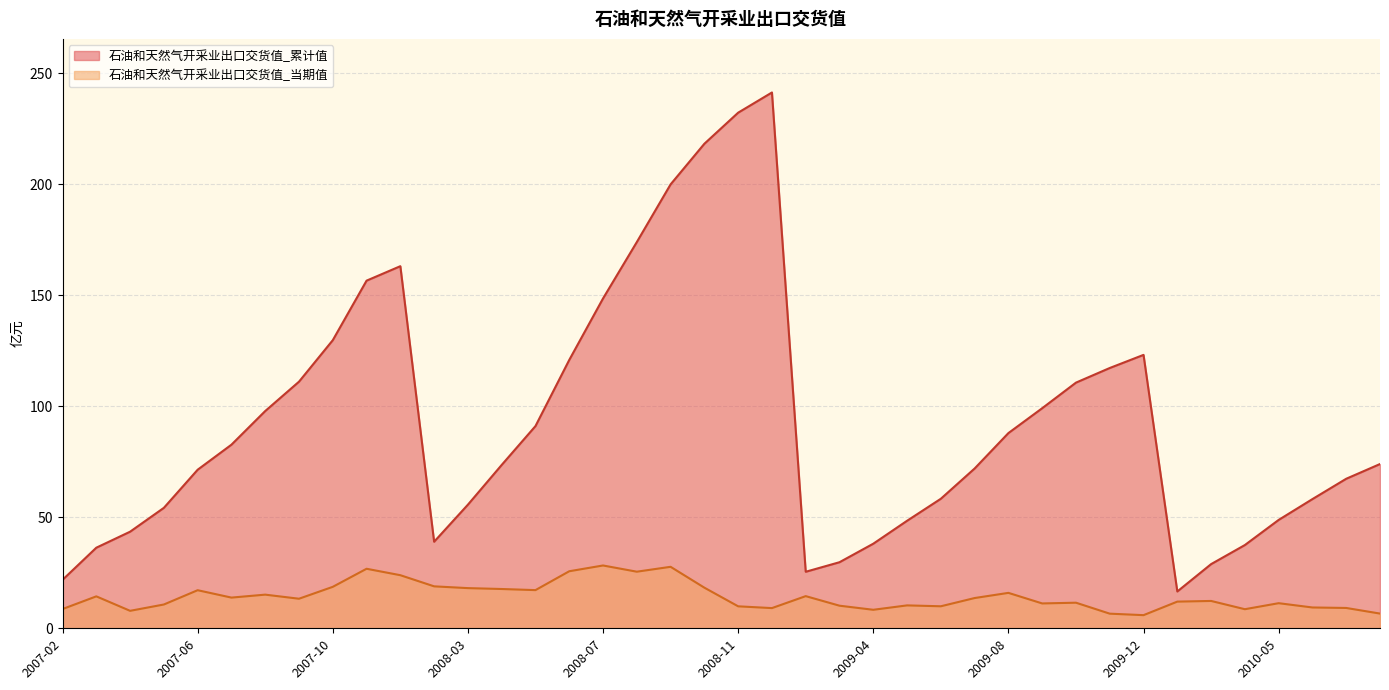

True or false: 石油和天然气开采业出口交货值_当期值 and 石油和天然气开采业出口交货值_累计值 intersect in this chart.

False